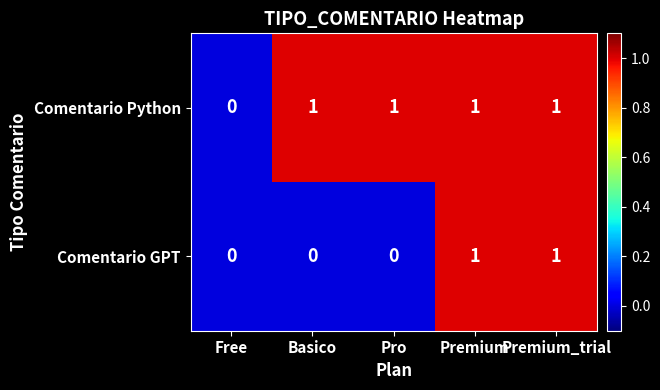

Rank the series by their average value, from lowest to highest.

Comentario GPT, Comentario Python